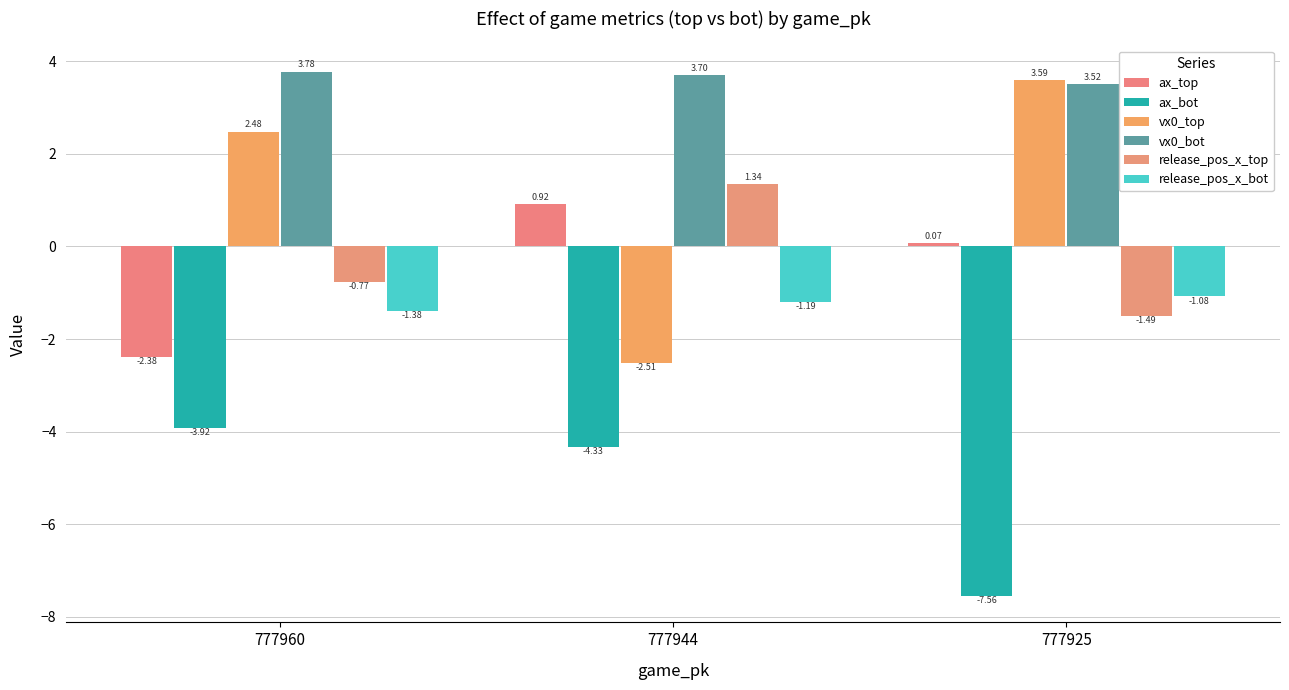

What are all the series names shown in the legend?

ax_top, ax_bot, vx0_top, vx0_bot, release_pos_x_top, release_pos_x_bot